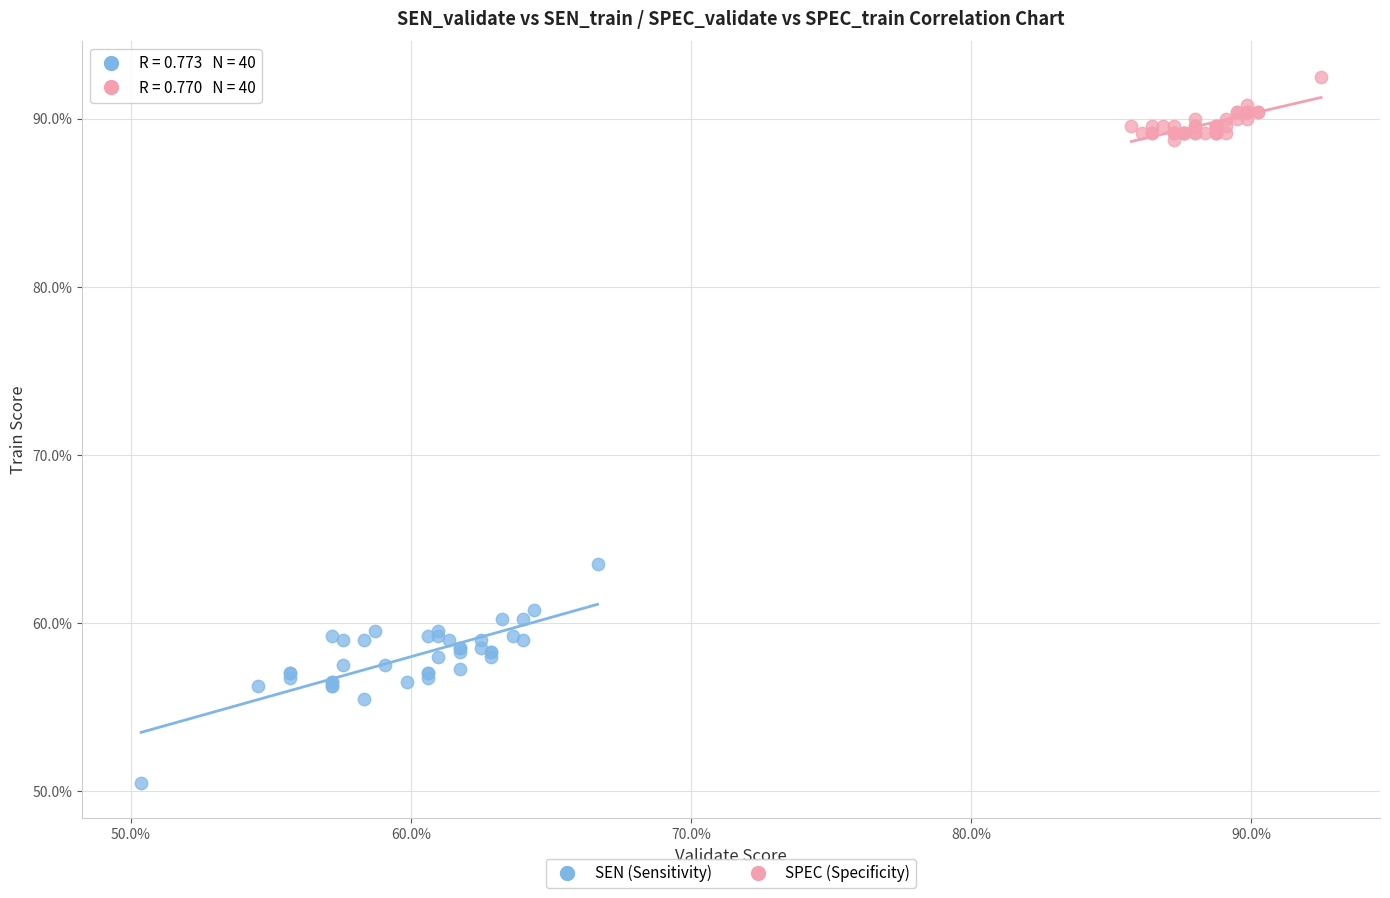

Which series reaches the maximum Y coordinate?

SPEC (Specificity)